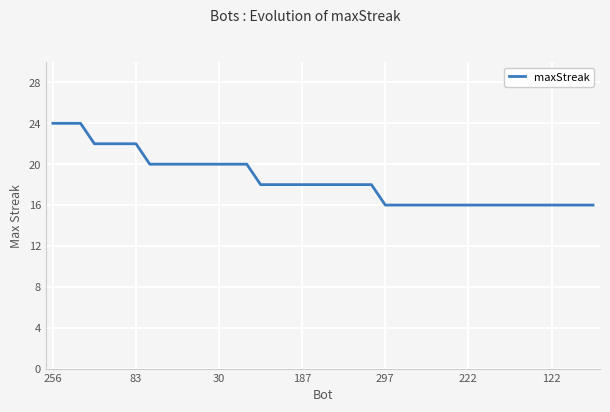

What is the difference between the maximum and minimum values?

8